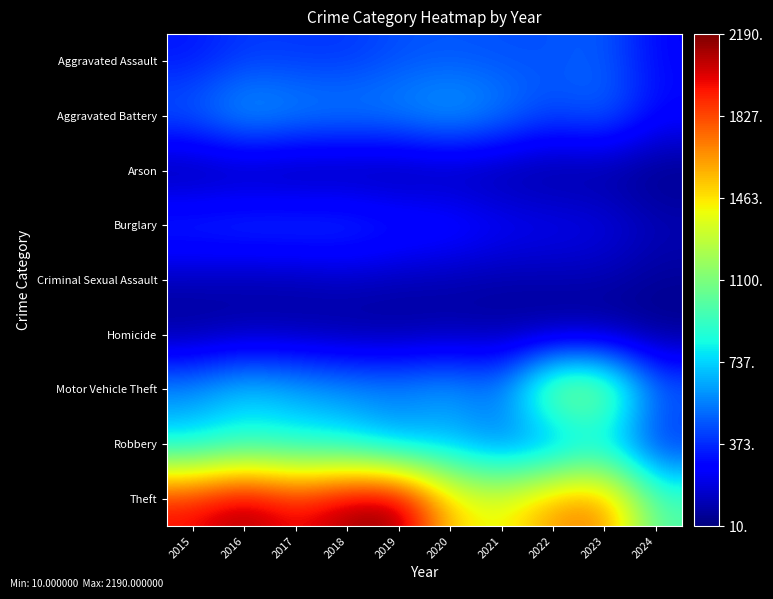

At which category is the sum across all series the highest?

2016